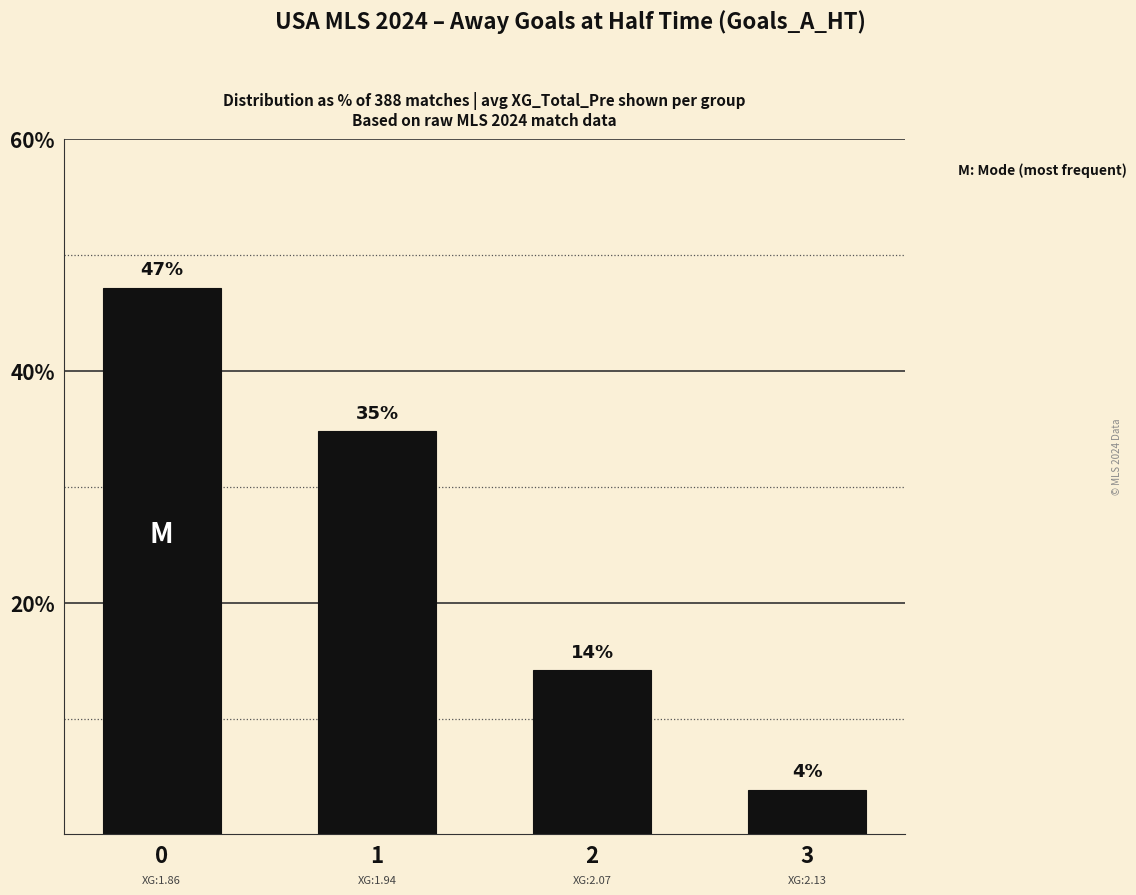

What is the sum of all values?

100.0